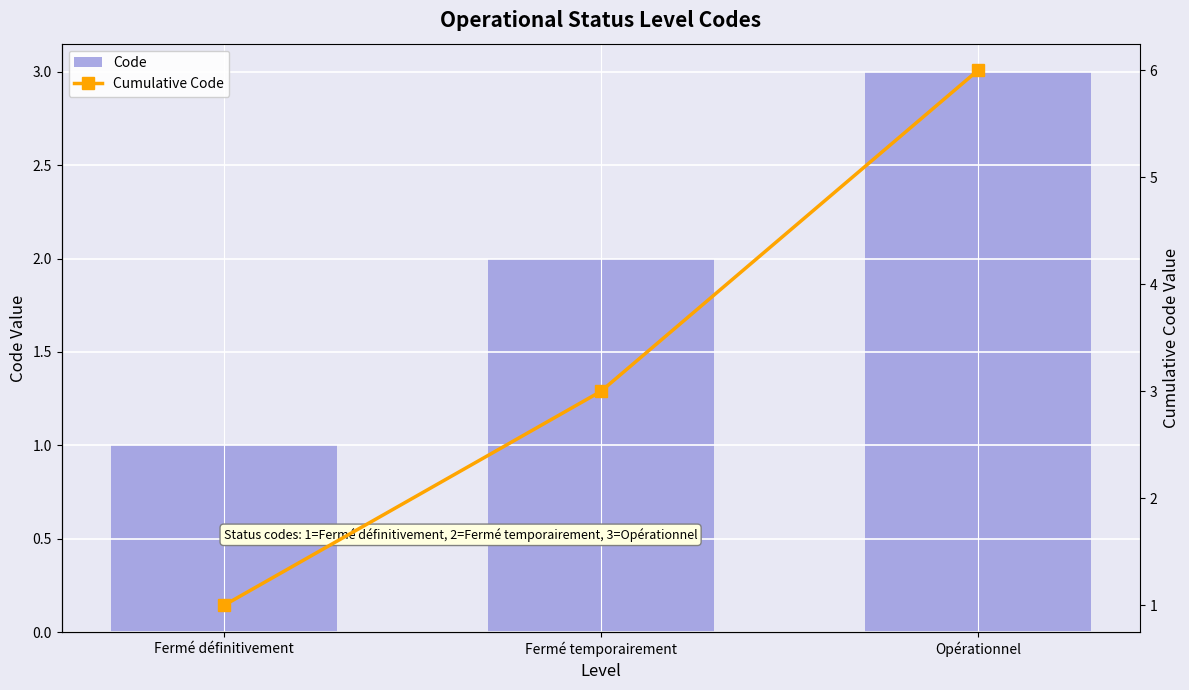

Which label corresponds to the largest value in the chart?

Opérationnel